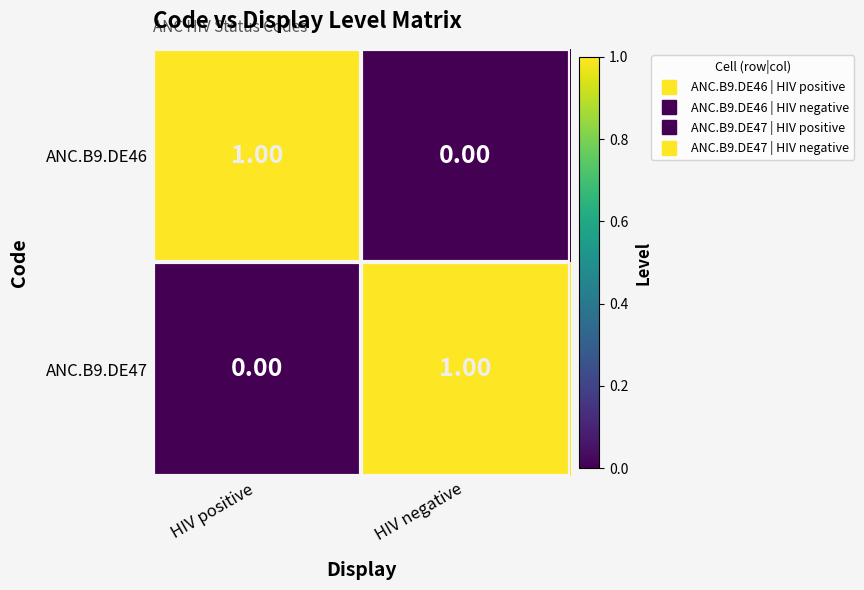

At HIV positive, list the series in order from smallest to largest.

ANC.B9.DE47, ANC.B9.DE46